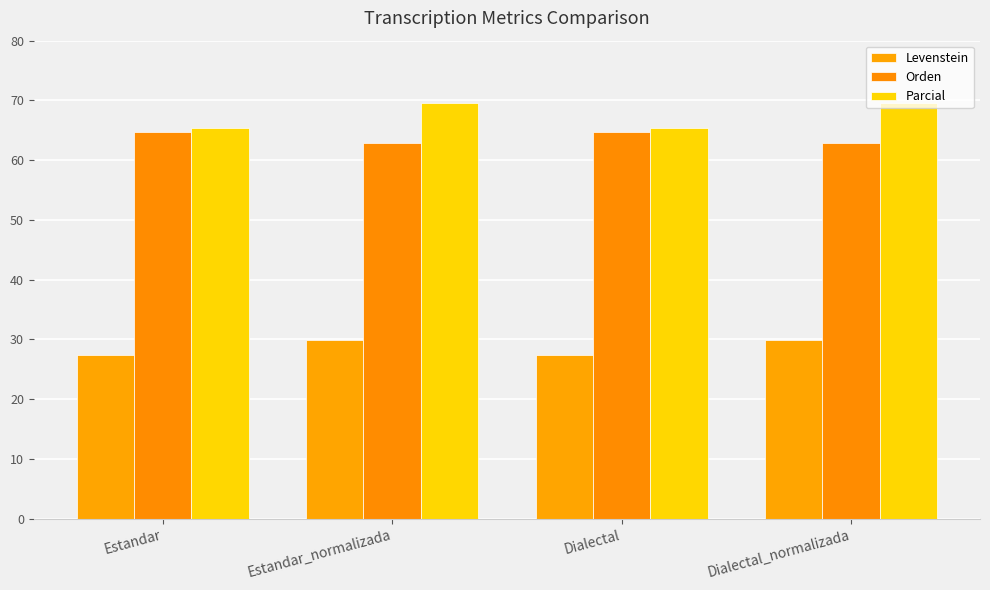

Which series changed the most between Estandar_normalizada and Dialectal_normalizada?

Levenstein